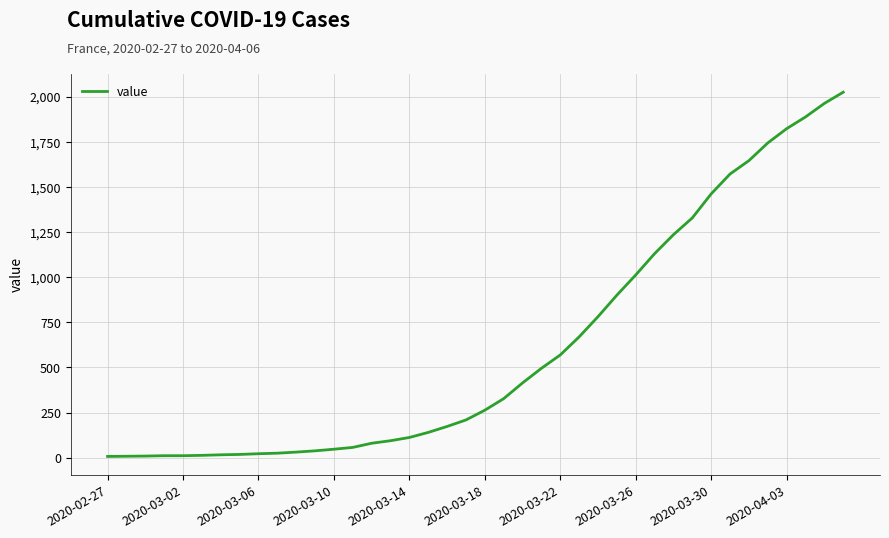

What is the difference between the maximum and minimum values?

2017